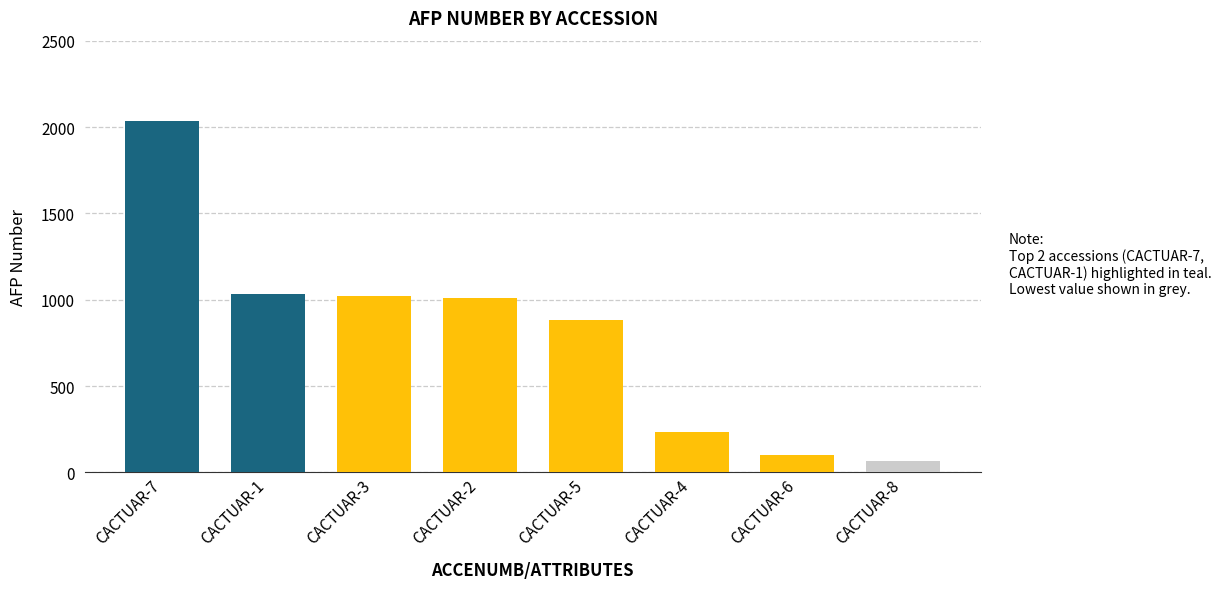

What is the greatest value displayed?

2034